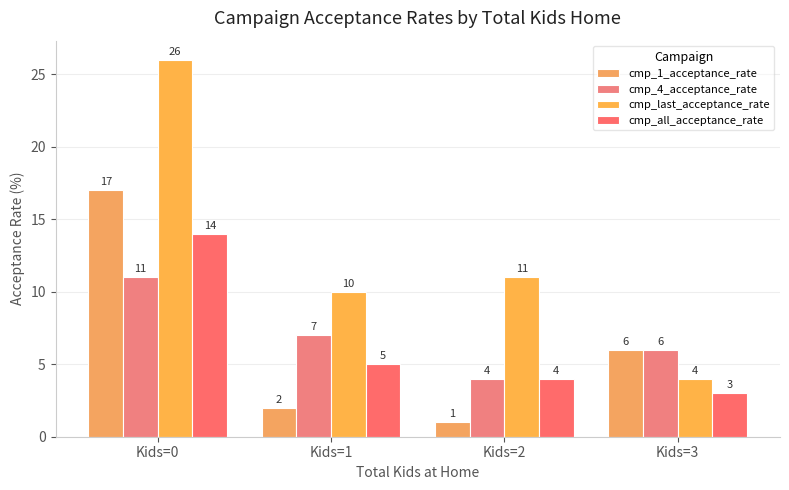

Reading left to right, transcribe all the data shown in this chart.

cmp_1_acceptance_rate: Kids=0=17	Kids=1=2	Kids=2=1	Kids=3=6
cmp_4_acceptance_rate: Kids=0=11	Kids=1=7	Kids=2=4	Kids=3=6
cmp_last_acceptance_rate: Kids=0=26	Kids=1=10	Kids=2=11	Kids=3=4
cmp_all_acceptance_rate: Kids=0=14	Kids=1=5	Kids=2=4	Kids=3=3